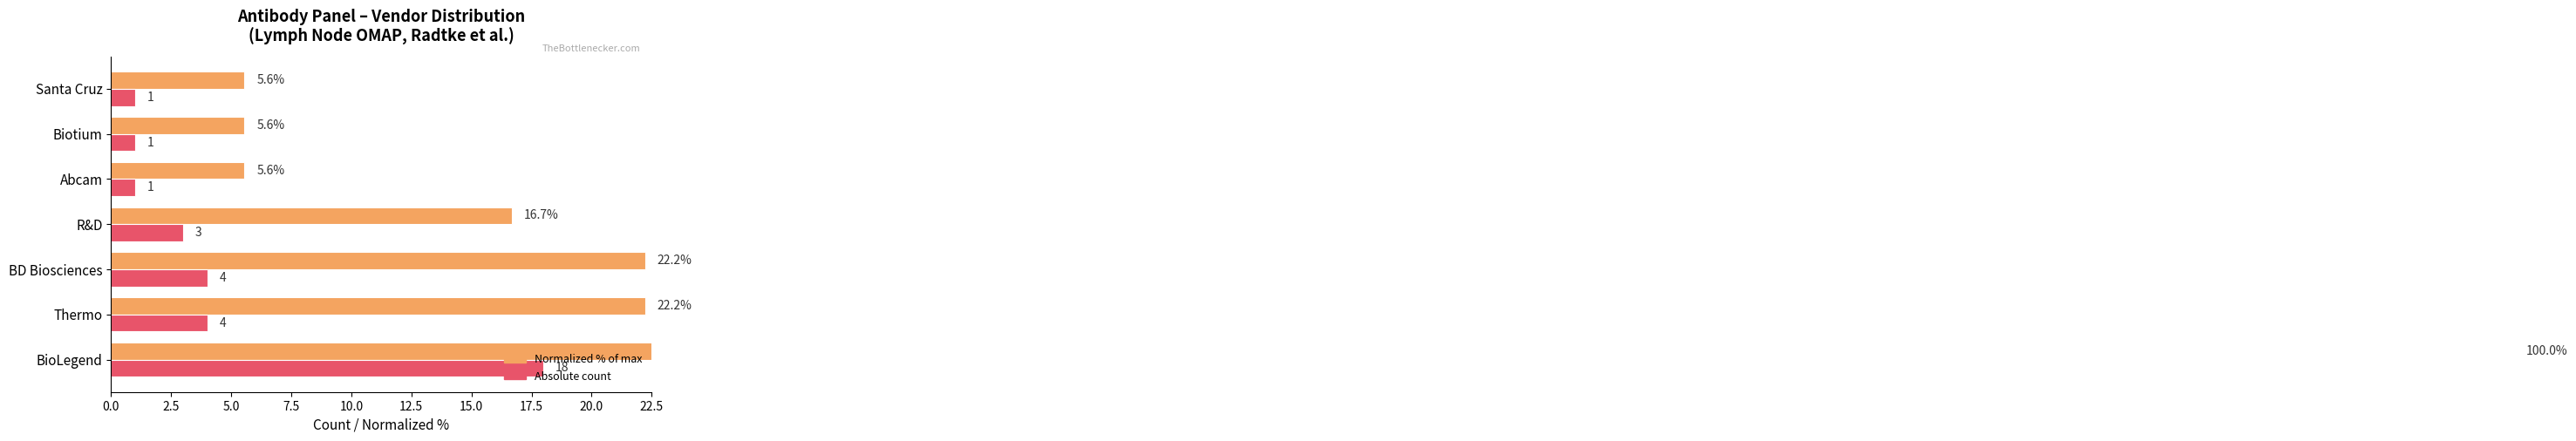

Reading left to right, extract all data points from this chart.

Antibody Count (normalized %): 100.0	22.2	22.2	16.7	5.6	5.6	5.6
Antibody Count (absolute): 18.0	4.0	4.0	3.0	1.0	1.0	1.0